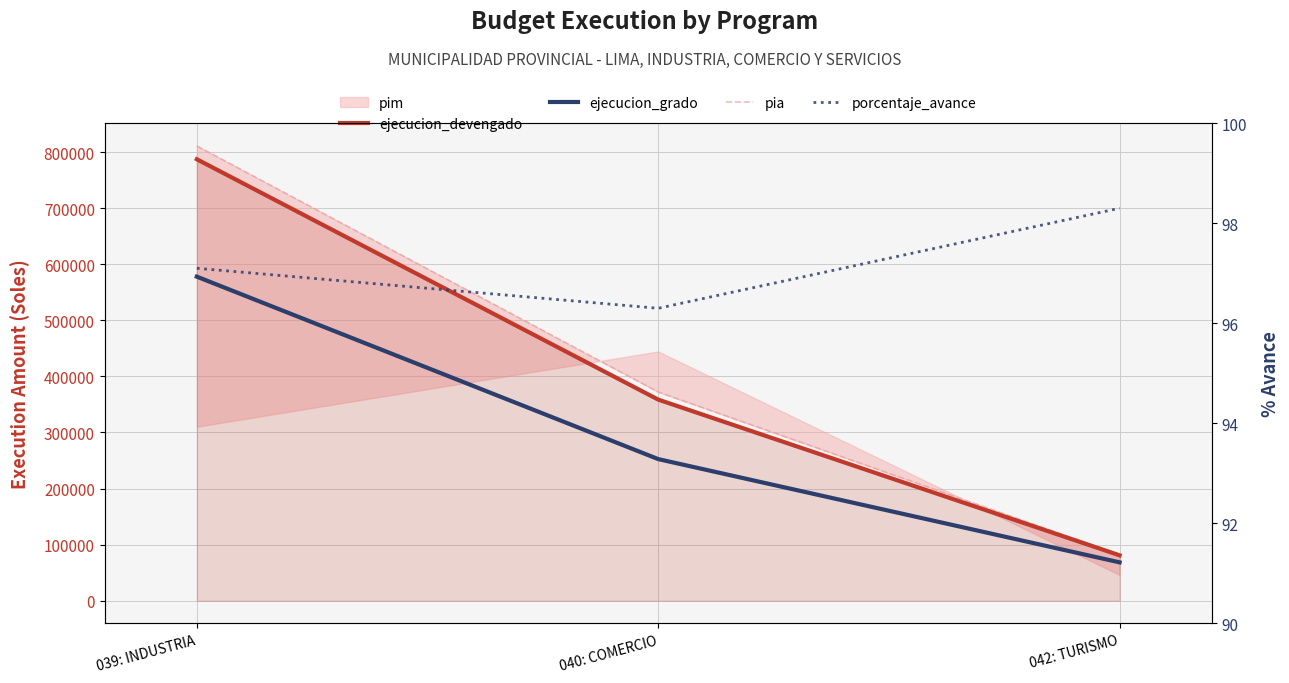

At 040: COMERCIO, list the series in order from smallest to largest.

porcentaje_avance, ejecucion_grado, ejecucion_devengado, pia